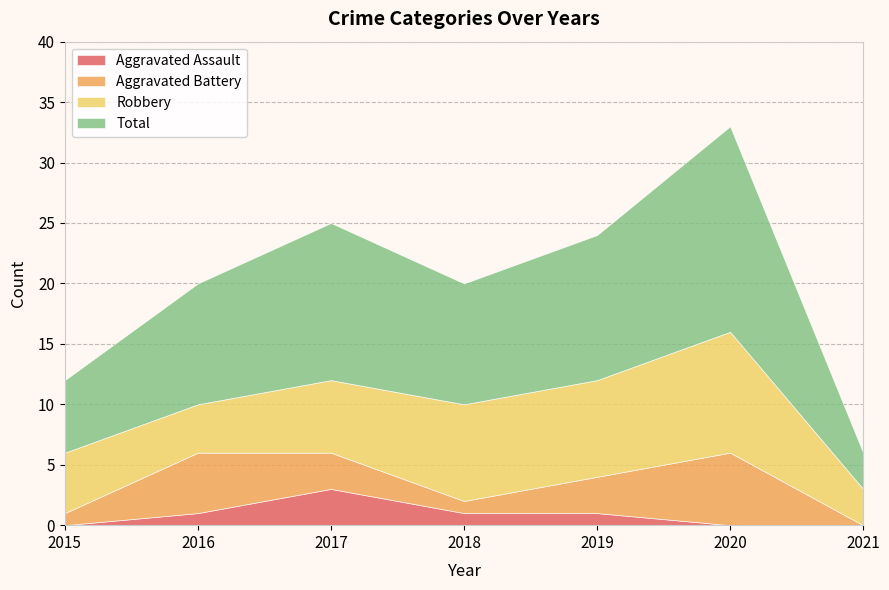

Reading left to right, what are all the values shown in this chart?

Aggravated Assault: 0	1	3	1	1	0	0
Aggravated Battery: 1	5	3	1	3	6	0
Robbery: 5	4	6	8	8	10	3
Total: 6	10	13	10	12	17	3